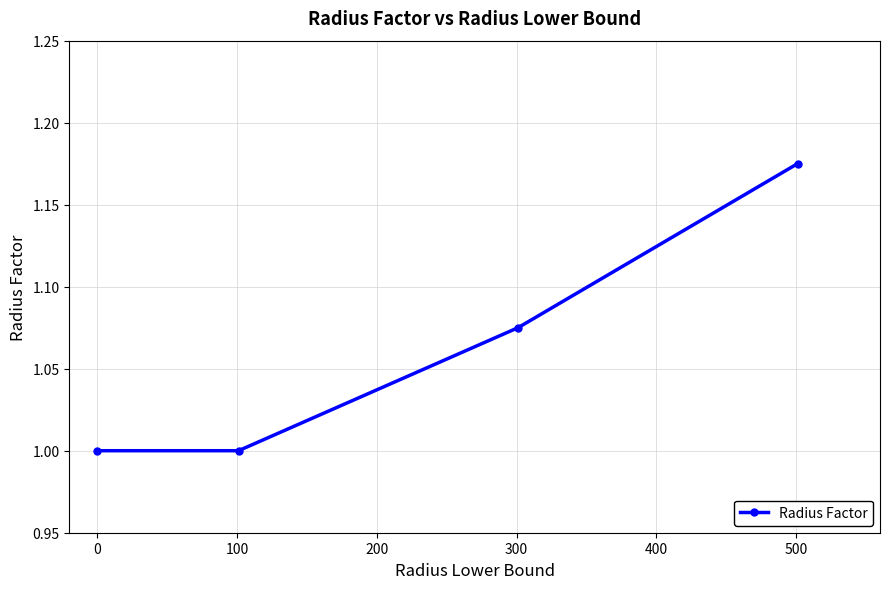

What is the minimum value shown in the chart?

1.0